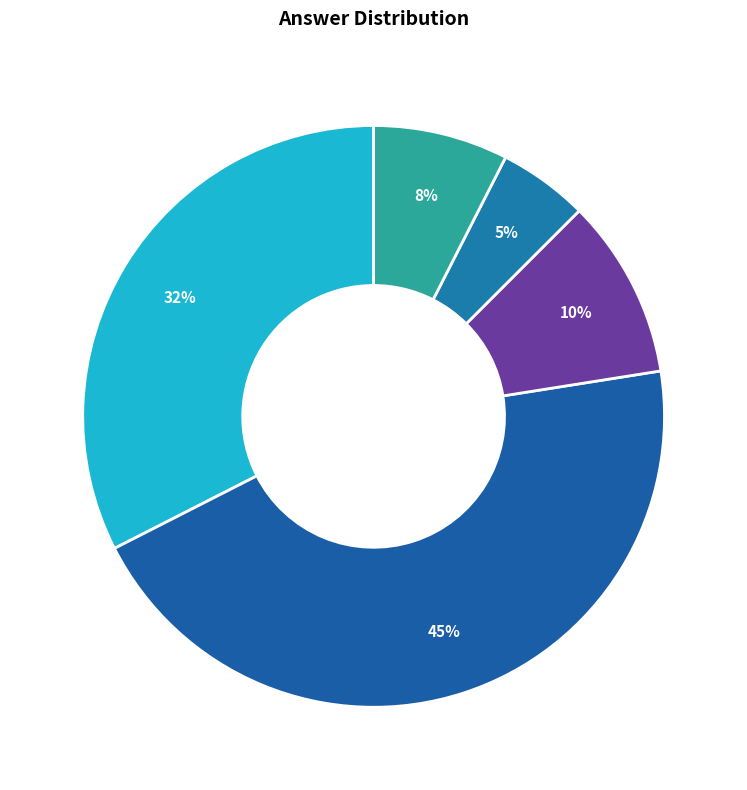

Which slice is the smallest?

3